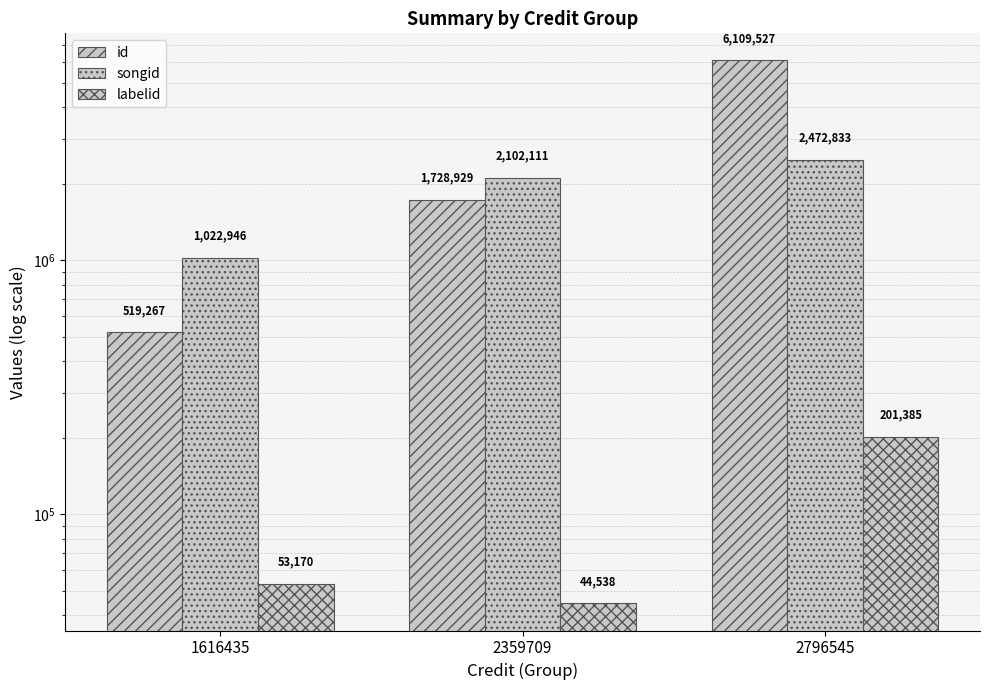

At which label does labelid reach its peak?

2796545